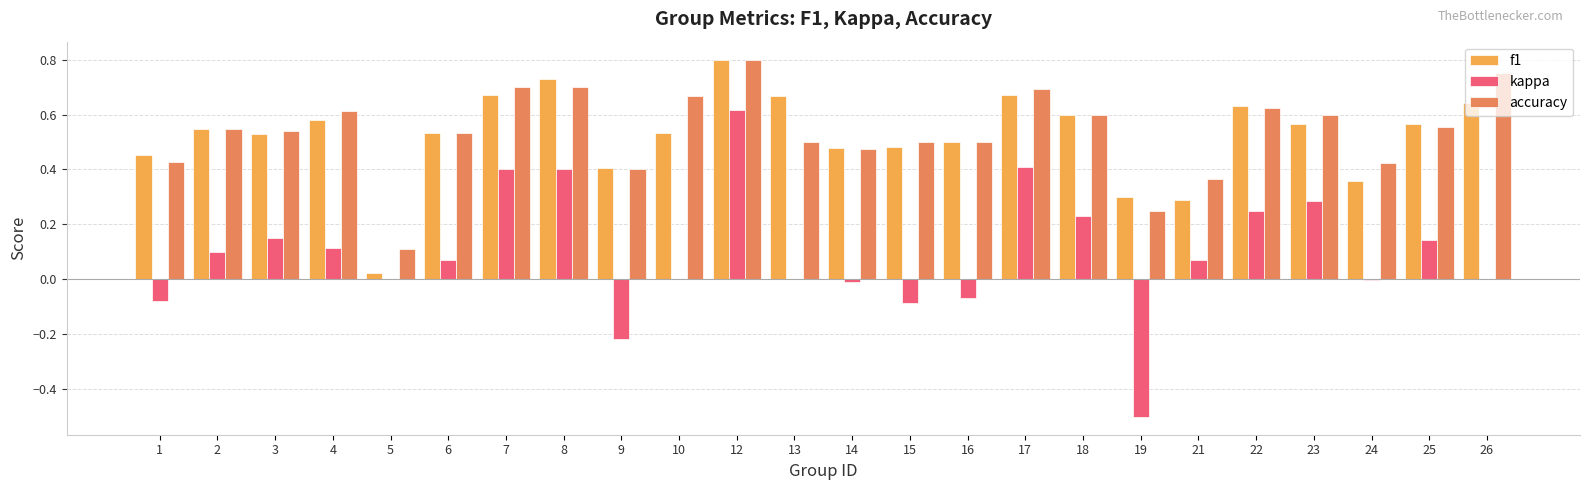

Which label corresponds to the largest value in the chart?

12